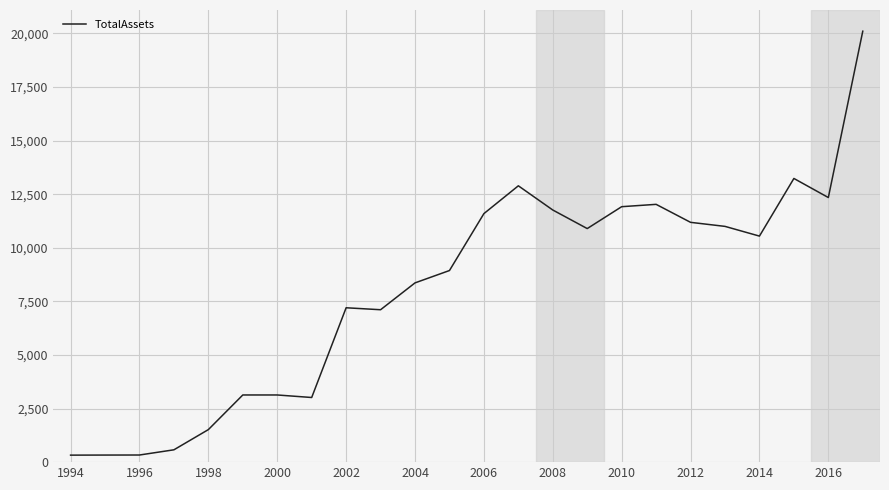

What is the greatest value displayed?

20106.1